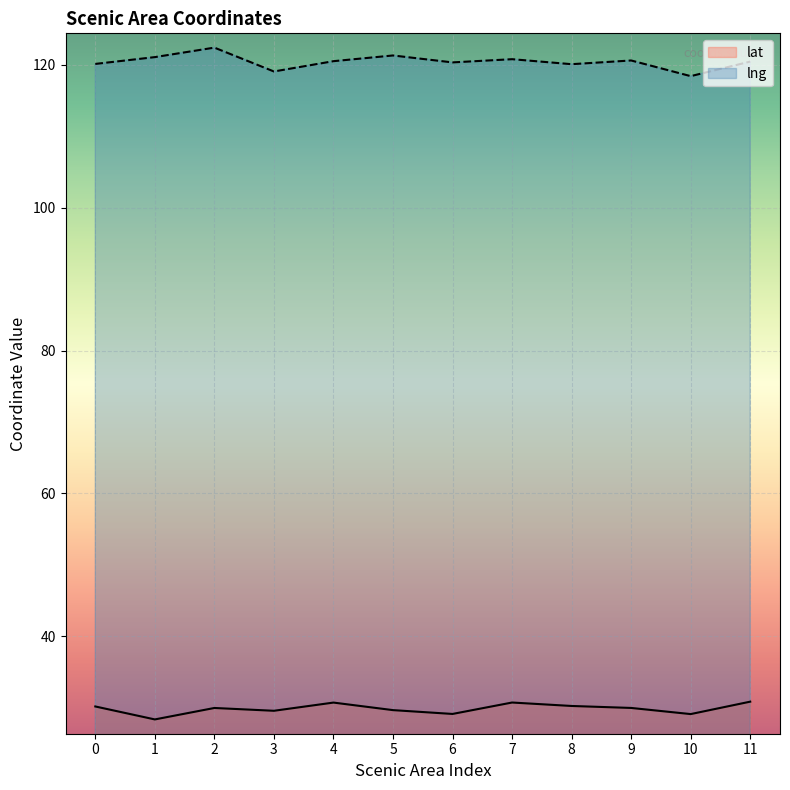

At which label does lat reach its minimum?

1